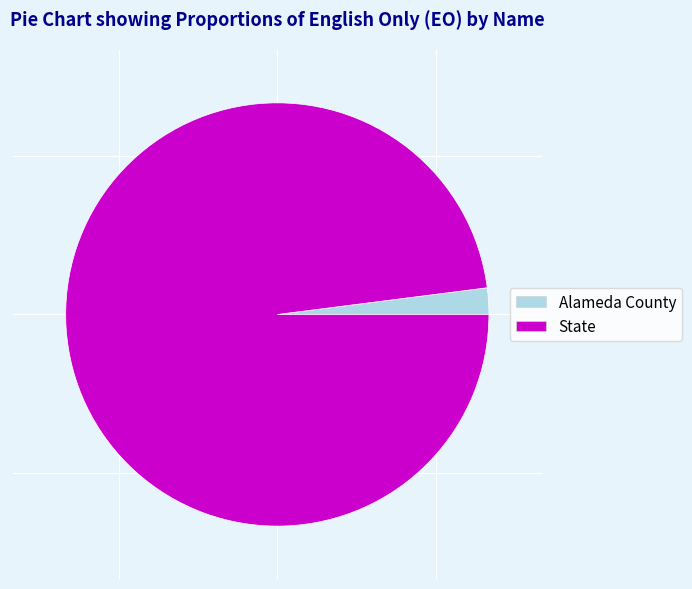

Do Alameda County and State together represent more than half of the pie?

Yes